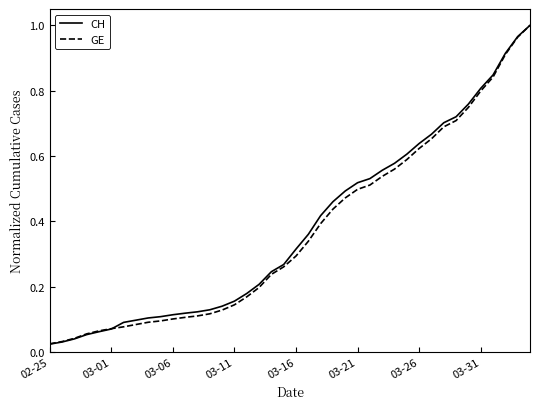

Does the chart have visible grid lines?

No